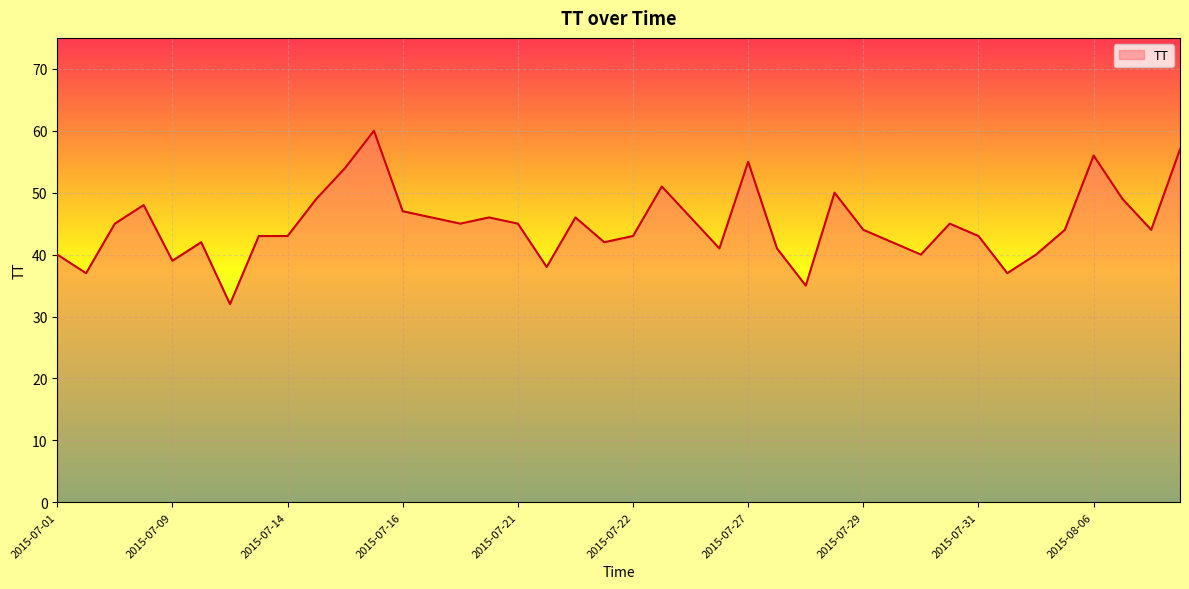

What is the minimum value shown in the chart?

32